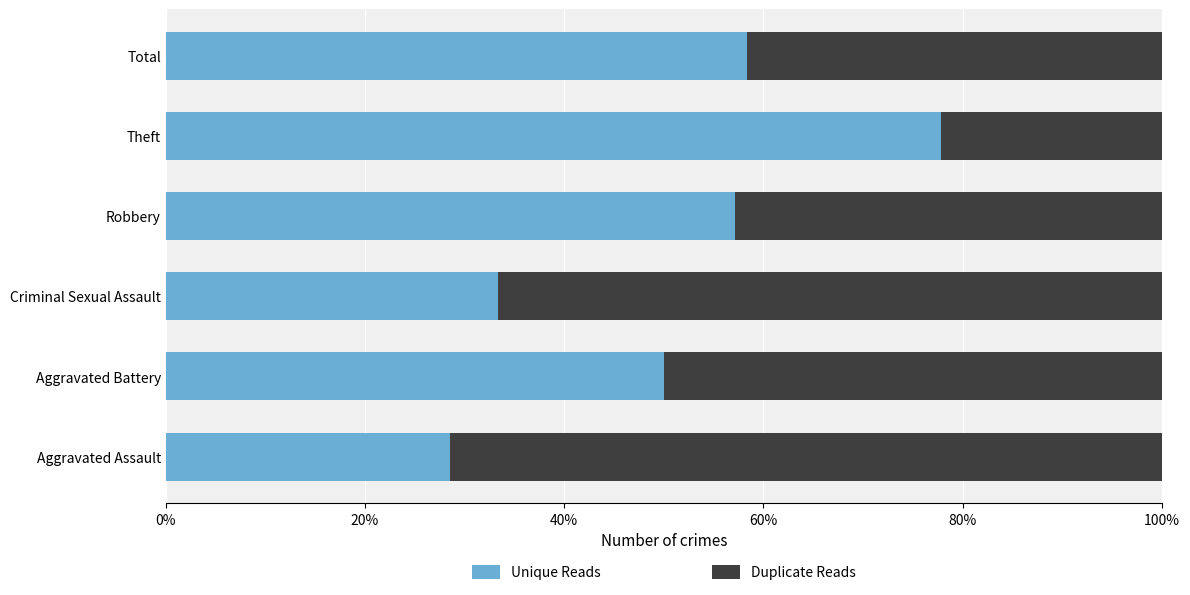

What is the difference between the maximum and minimum values in the Unique Reads series?

0.5